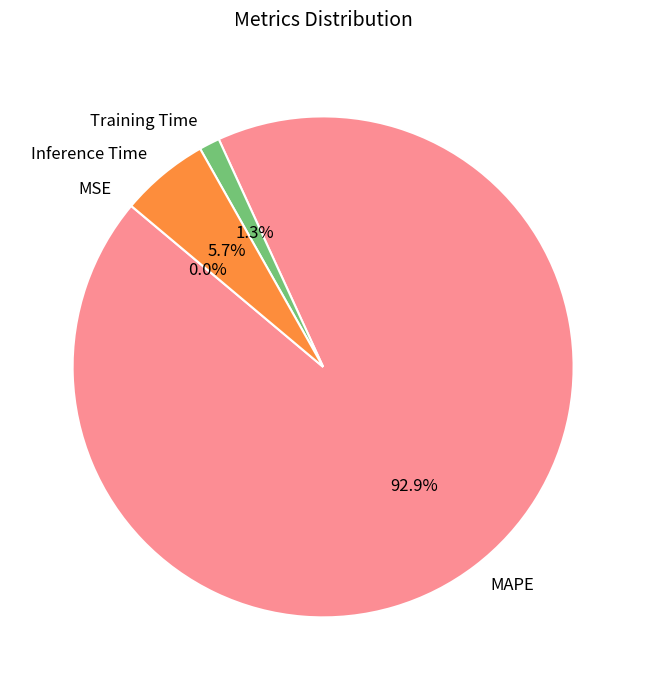

How much of the chart is everything except Training Time?

98.7%